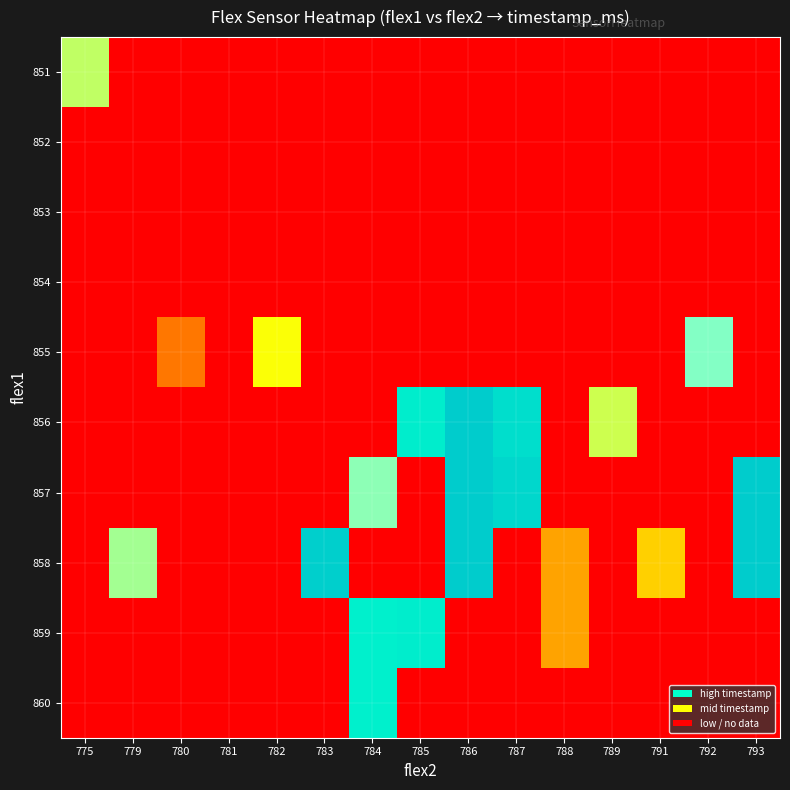

Which series has the widest spread of values?

856